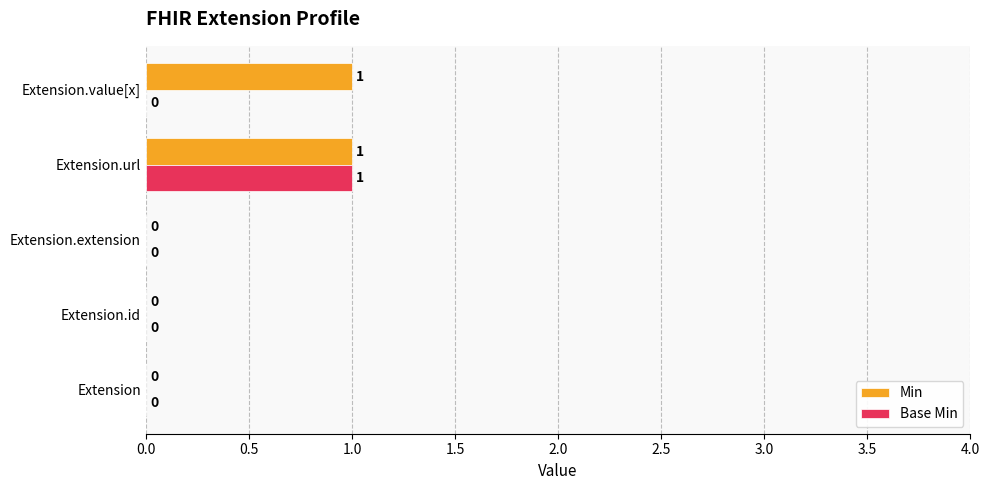

Is it true that Min equals 2 at Extension.url?

False